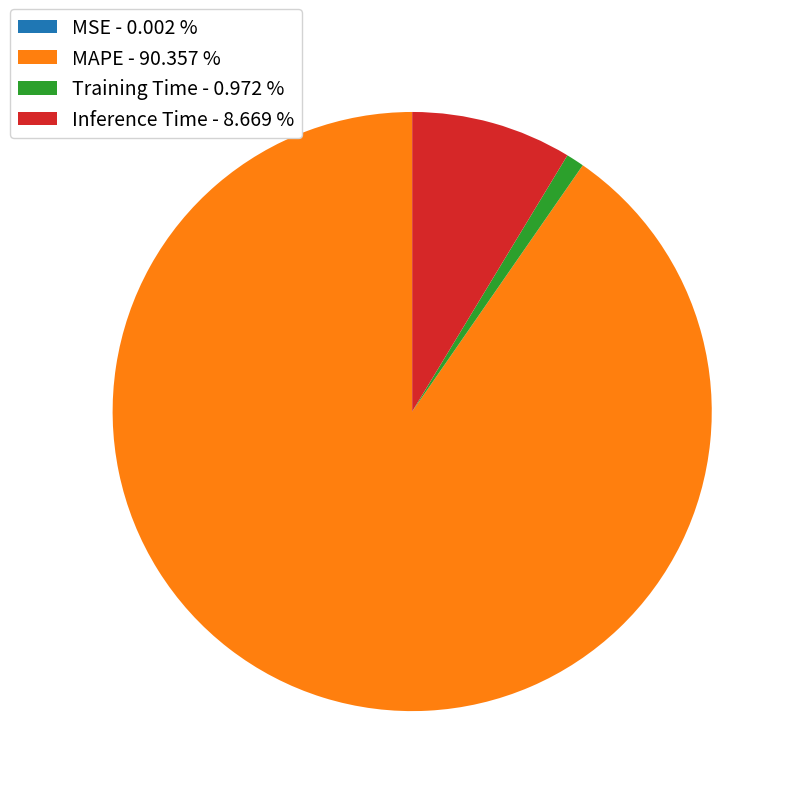

Is Inference Time - 8.669 % the majority of the pie?

No